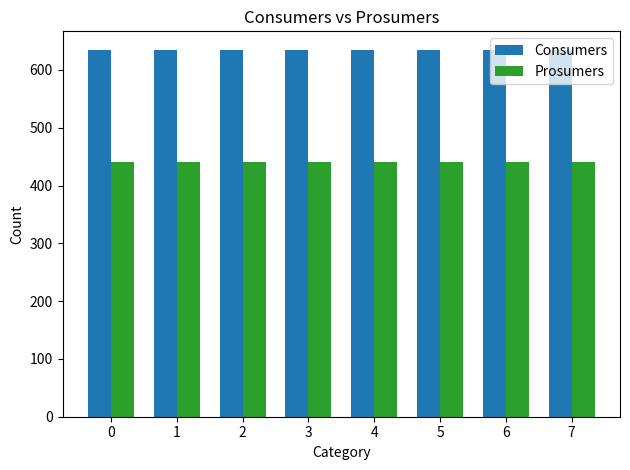

Is the value of Prosumers at 0 greater than the value of Consumers at 4?

No